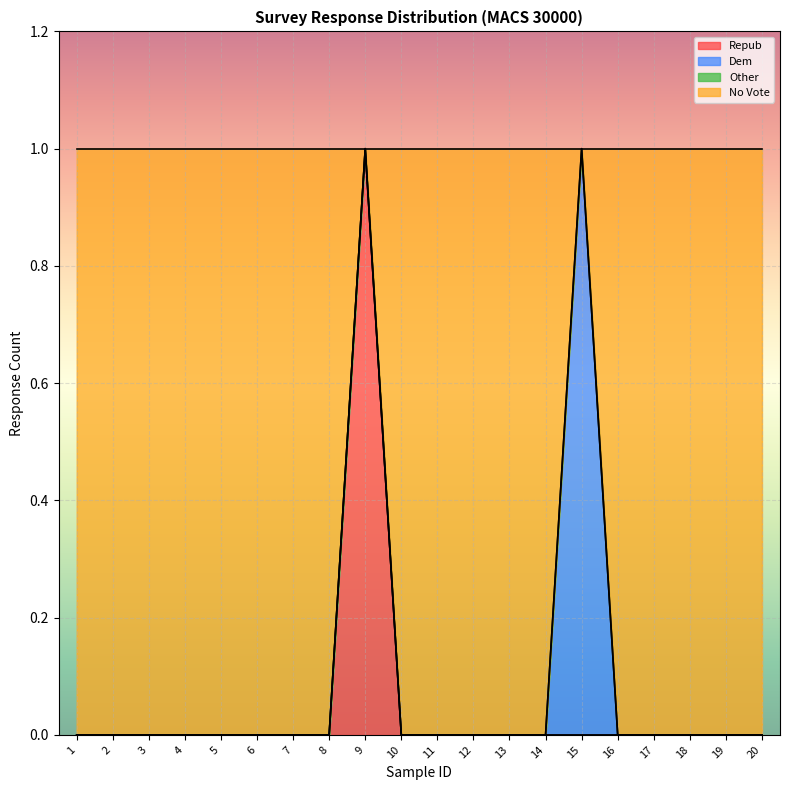

How many positive values does the Repub series have?

1